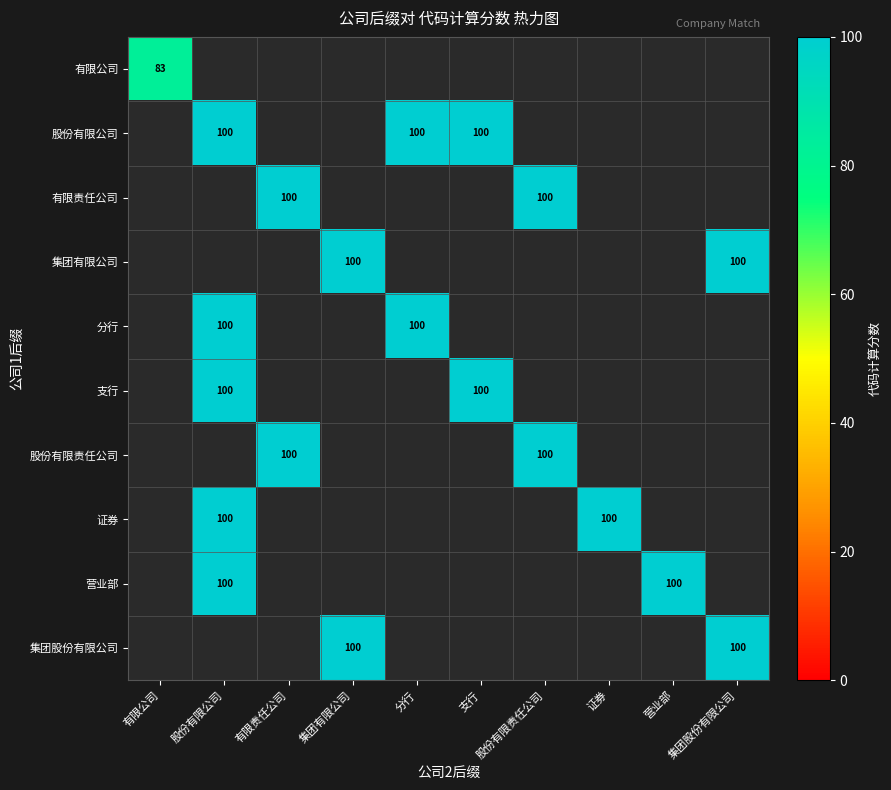

How many series are shown in this chart?

10